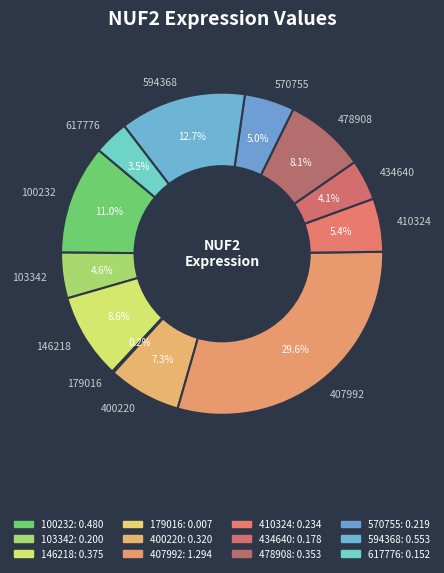

Is 570755 the majority of the pie?

No